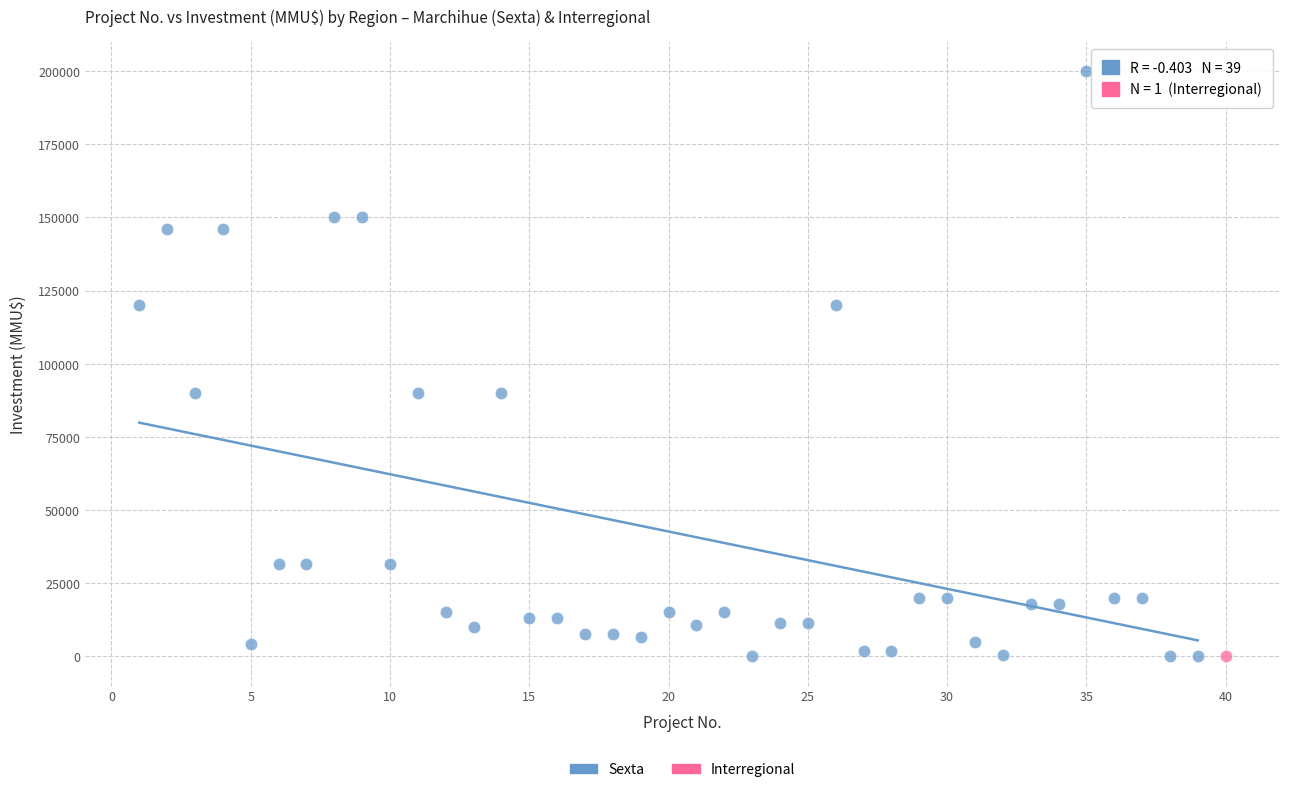

What are all the series names shown in the legend?

Sexta, Interregional